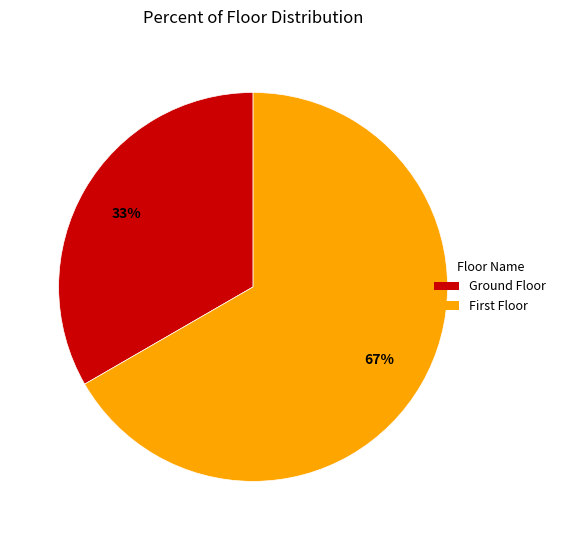

To the nearest percent, what is the average slice percentage?

50%